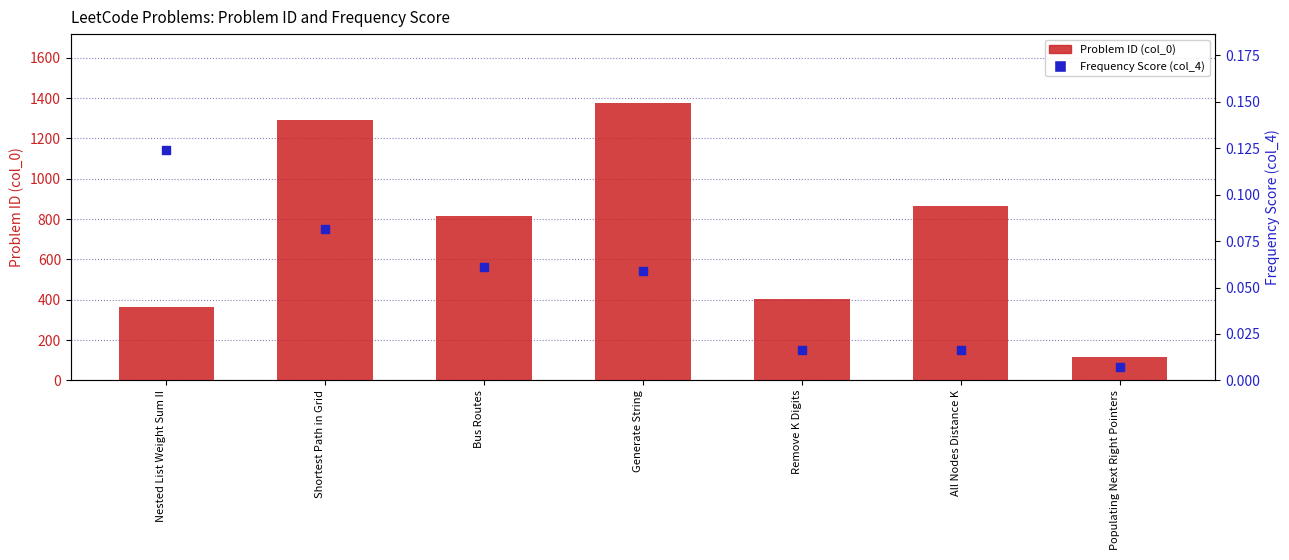

Which series reaches the minimum Y coordinate?

Frequency Score (col_4)